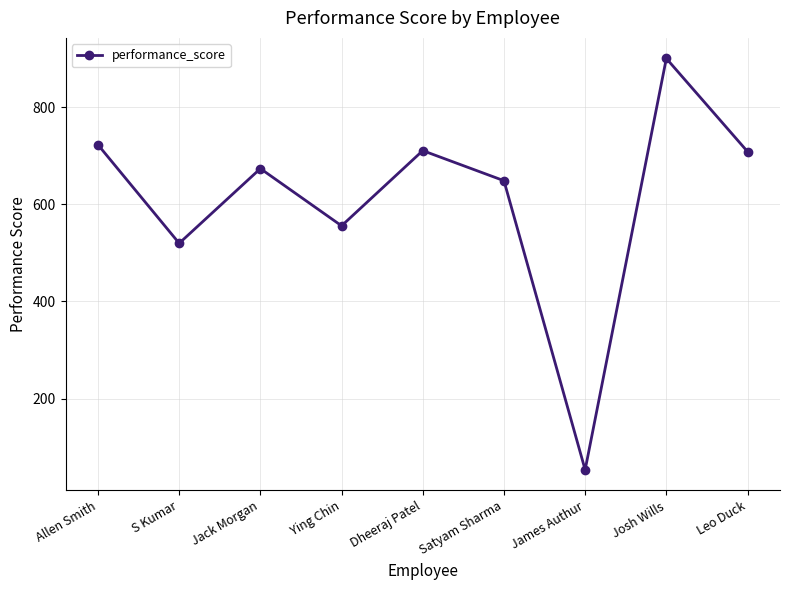

What is the difference between the maximum and minimum values?

848